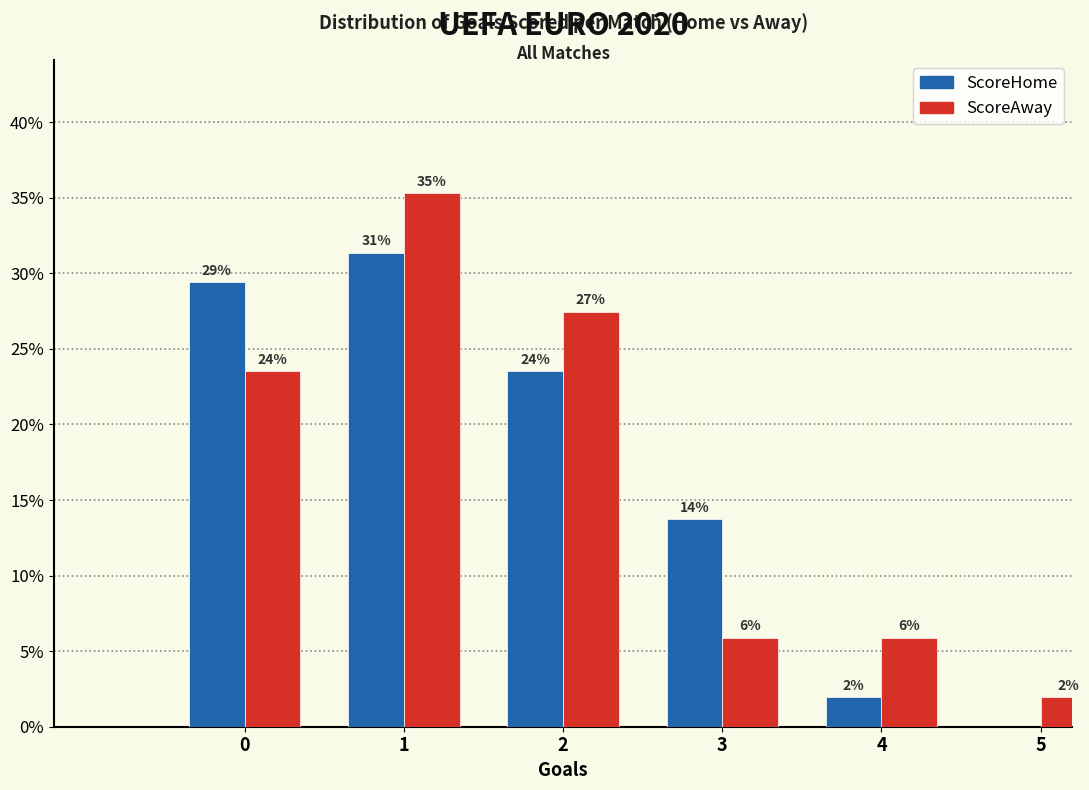

What are all the series names shown in the legend?

ScoreHome, ScoreAway